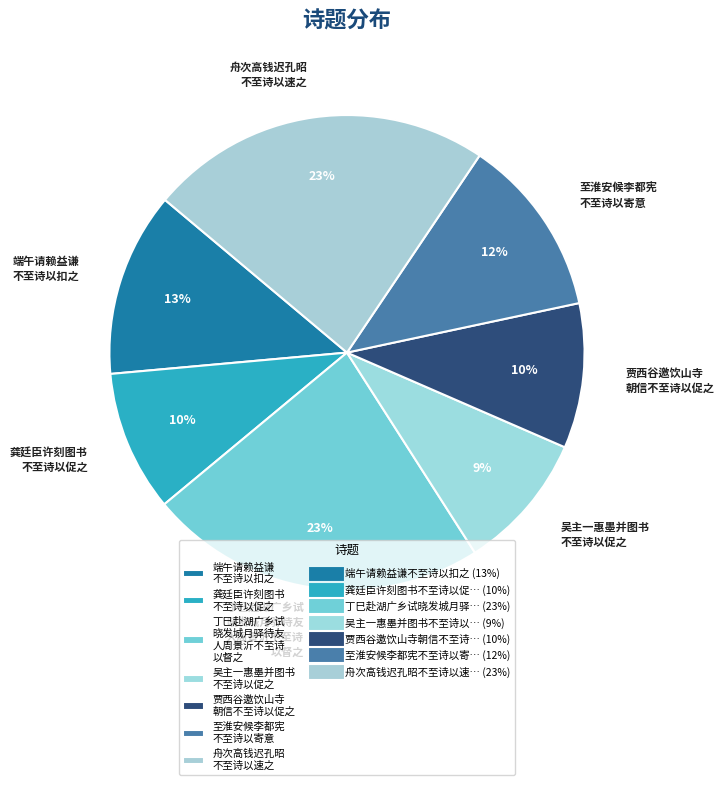

Do 至淮安候李都宪 不至诗以寄意 and 端午请赖益谦 不至诗以扣之 together represent more than half of the pie?

No